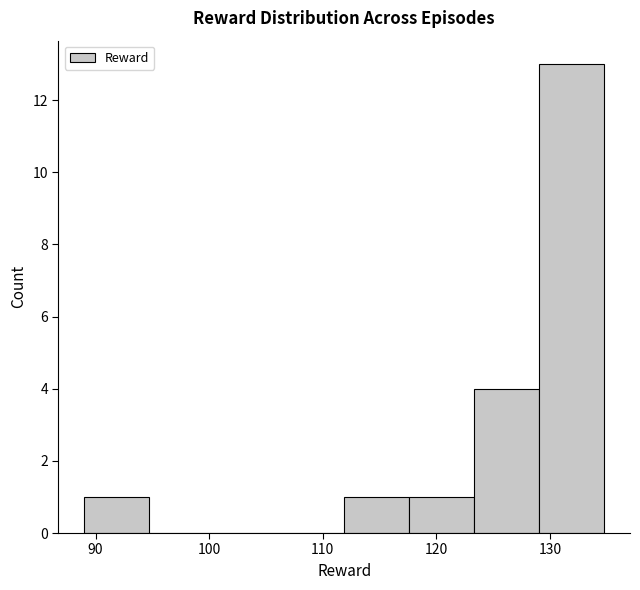

Reading left to right, transcribe this chart: for each bar, give the range it covers on the x-axis and its height. Neither the bar edges nor the heights are printed on the chart, so give them approximately, as read against the axes.

89 to 95: 1
95 to 100: 0
100 to 106: 0
106 to 112: 0
112 to 118: 1
118 to 123: 1
123 to 129: 4
129 to 135: 13